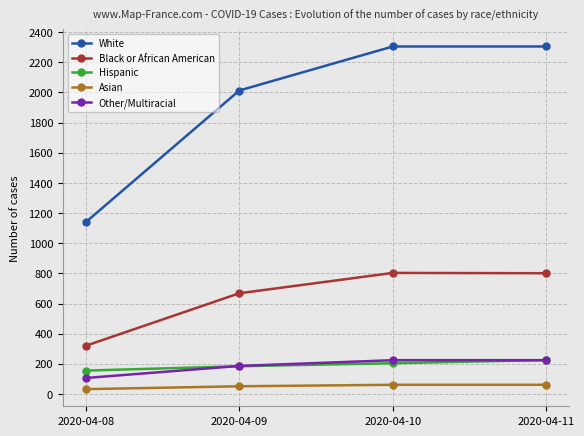

What is the total value across all series at 2020-04-08?

1753